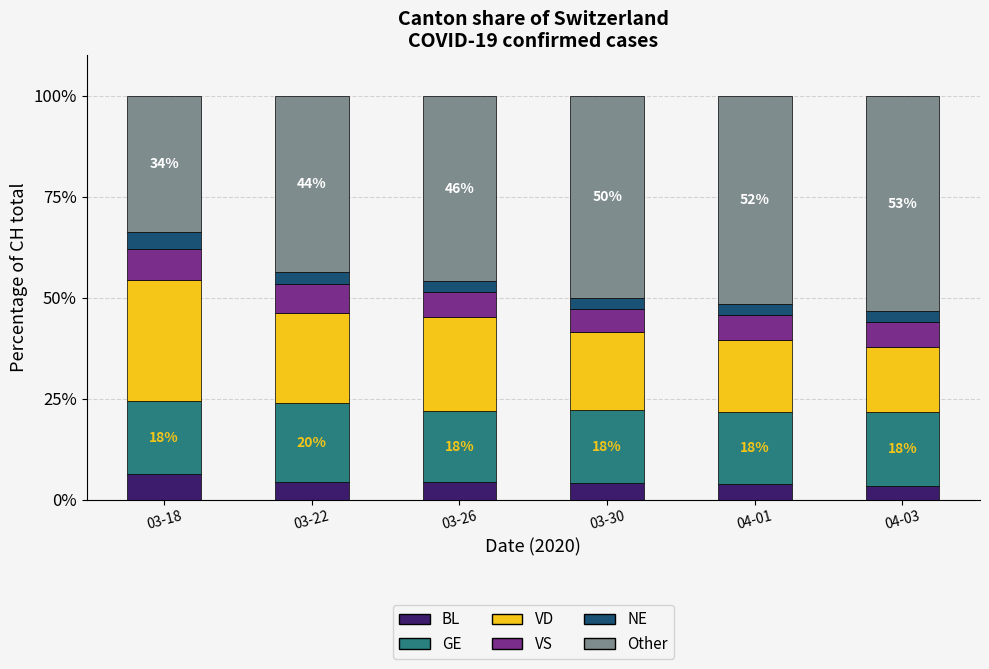

What is the minimum value for BL?

3.5